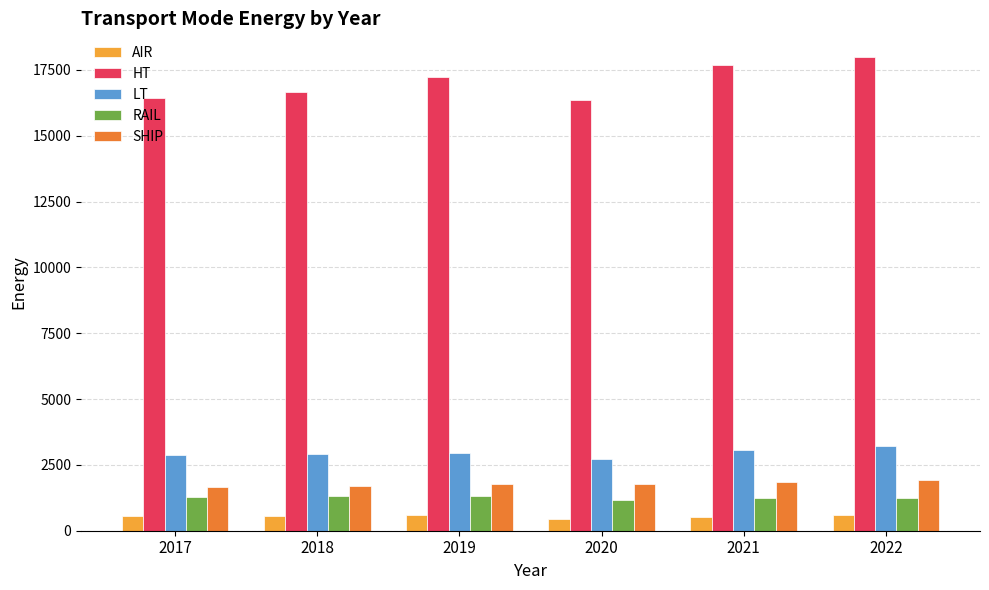

What is the sum of all RAIL values?

7619.1